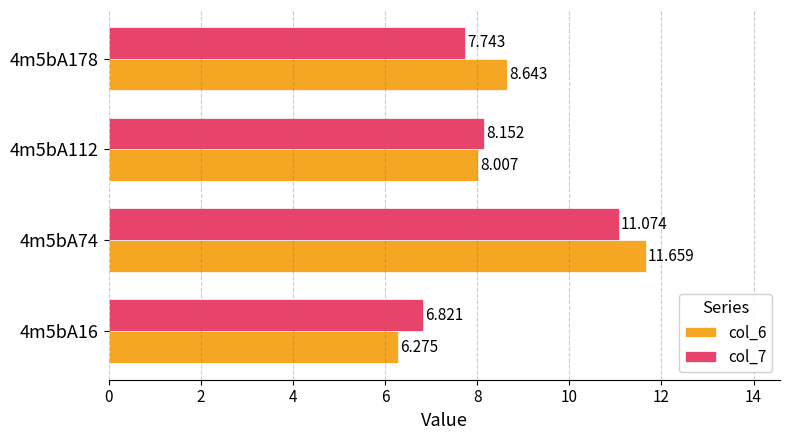

Is the value of col_6 at 4m5bA178 greater than the value of col_7 at 4m5bA178?

Yes